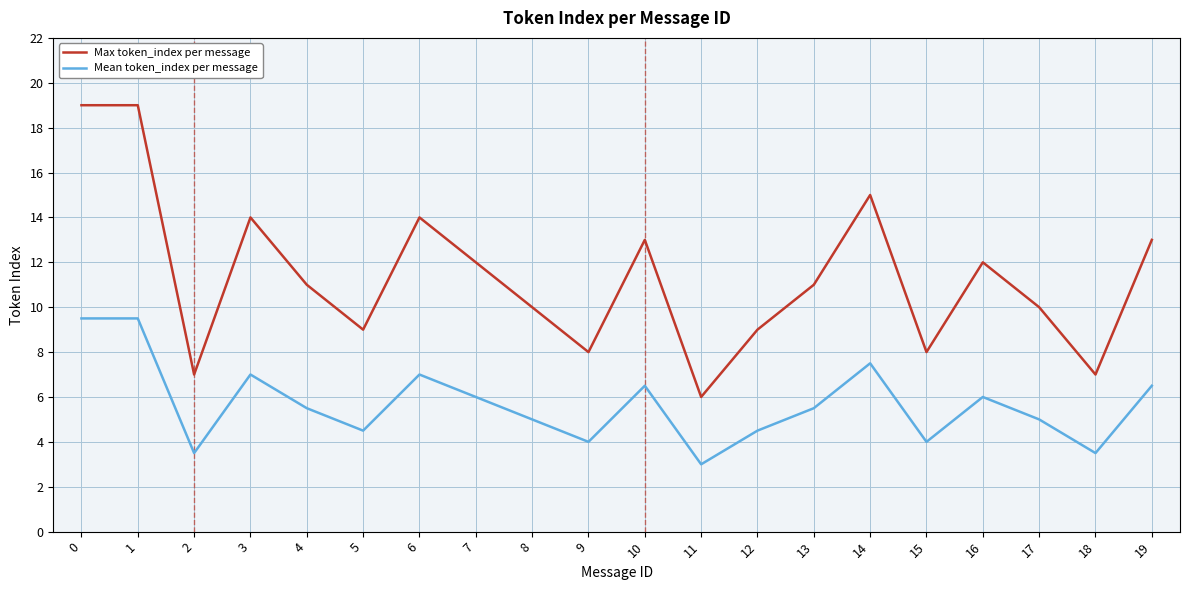

Read the Mean token_index per message value at 16.

6.0